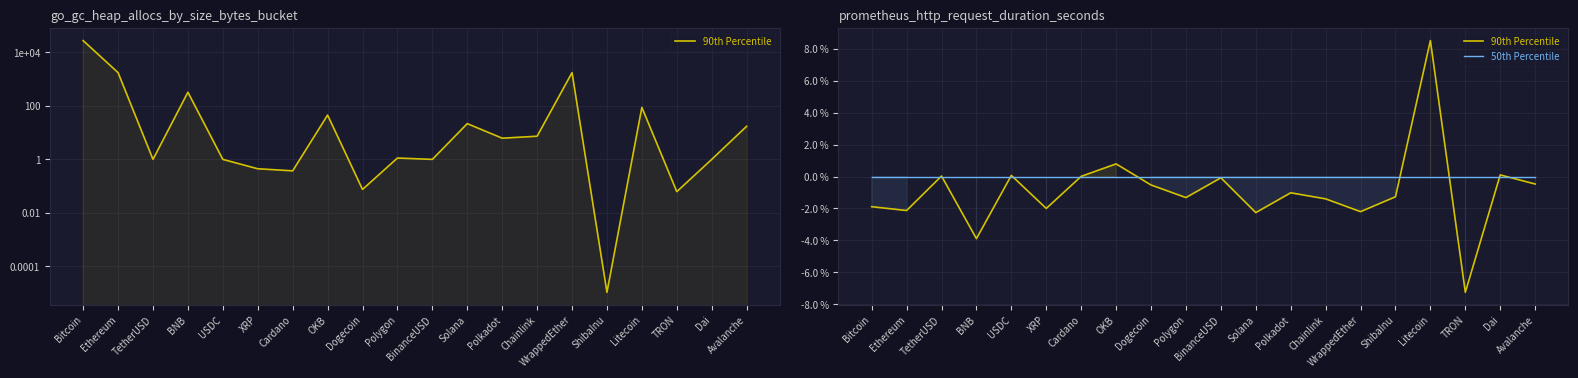

What position from the left is Ethereum?

2